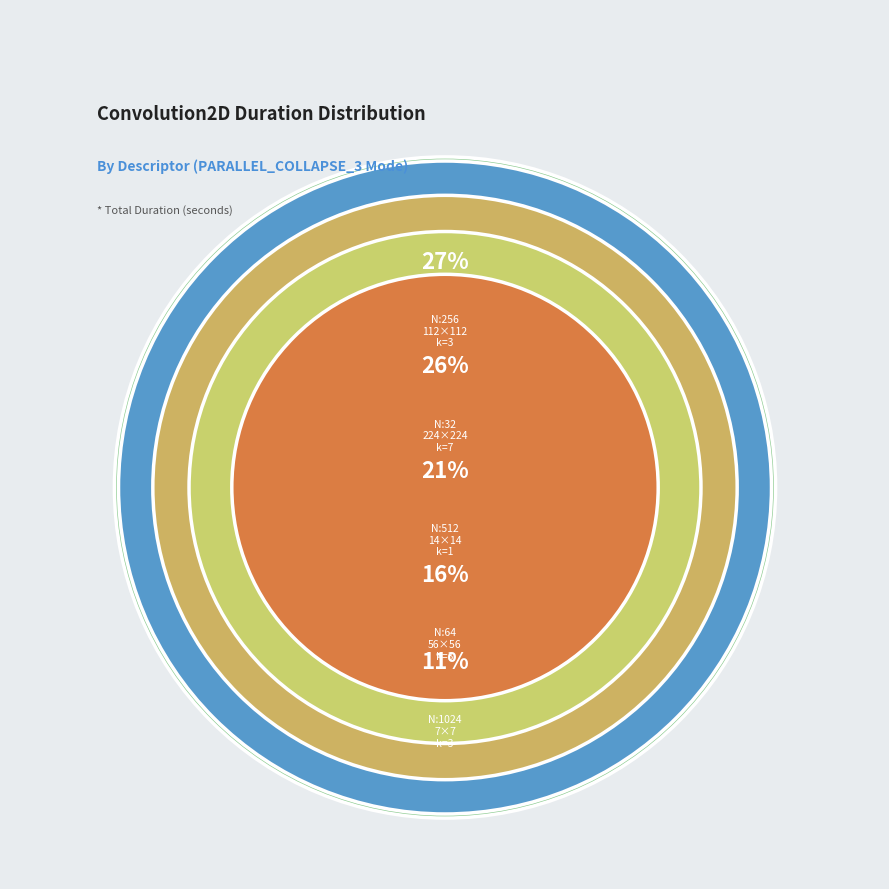

What percentage is NOT represented by N:256_H:112_W:112_kernel:3_?

73.5%